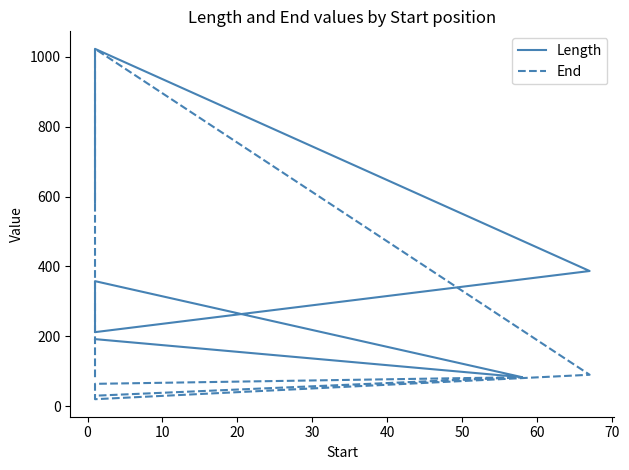

How many data points in End are less than 83?

3